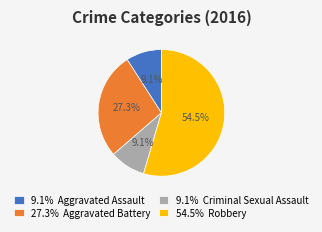

What is the largest slice in the pie chart?

54.5% Robbery